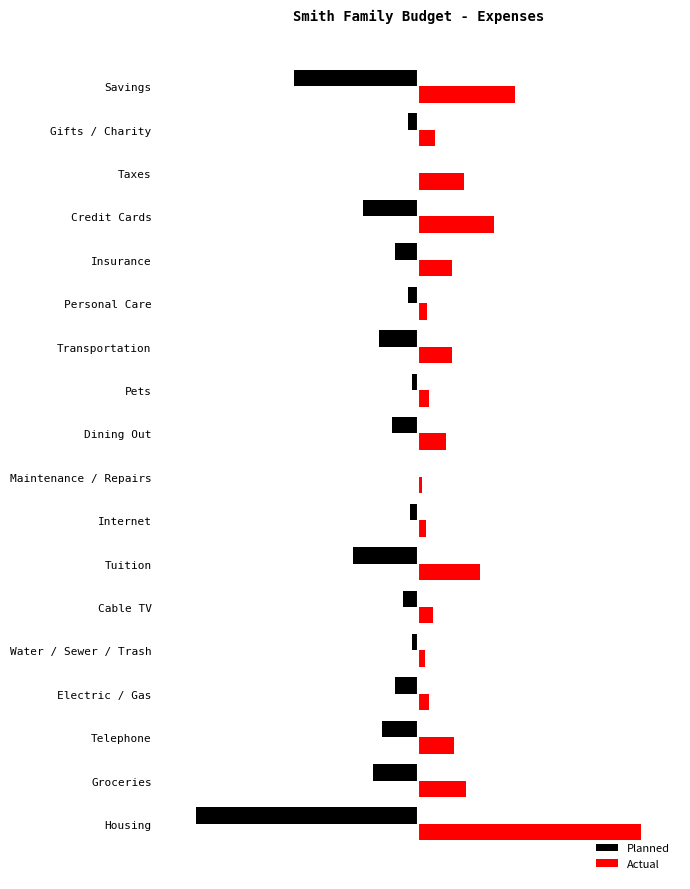

What are all the series names shown in the legend?

Planned, Actual